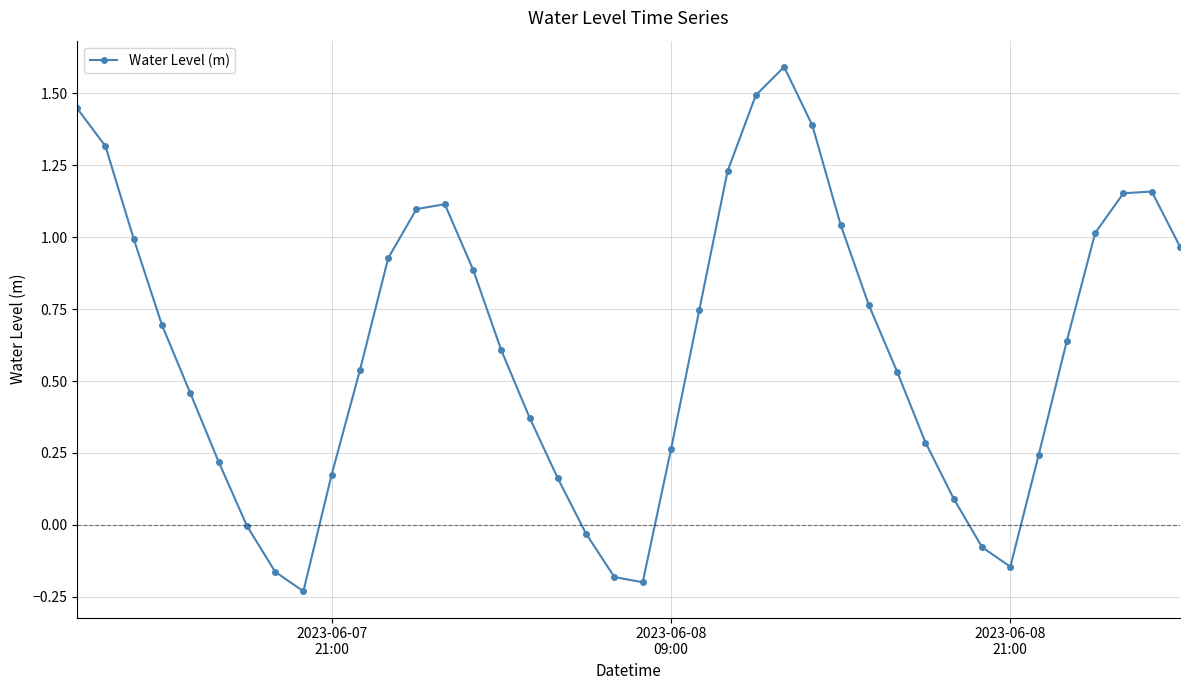

What is the difference between the second highest and second lowest values?

1.7